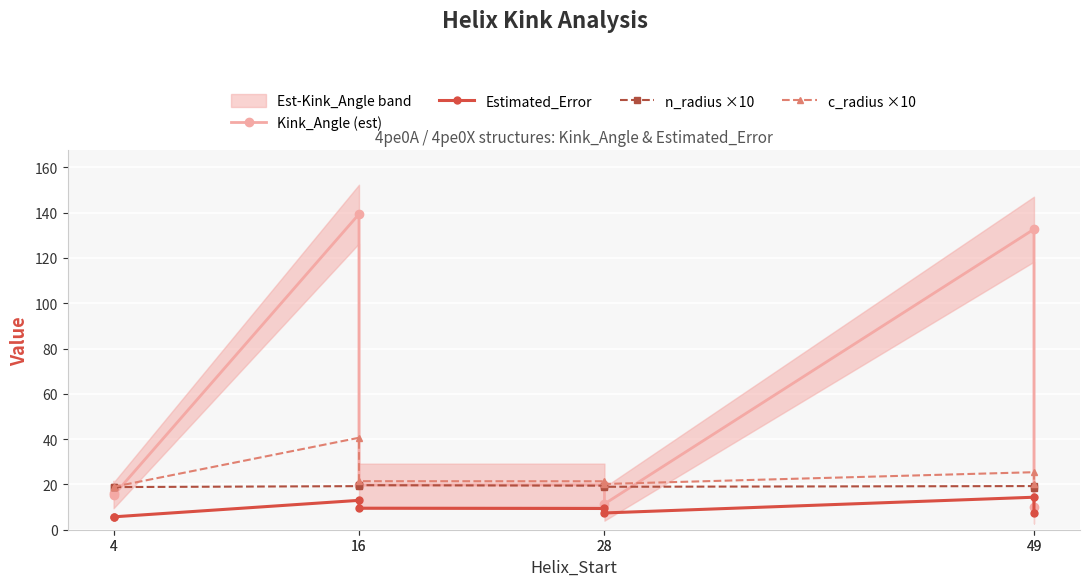

Which series has the largest range (max minus min)?

Kink_Angle (est)